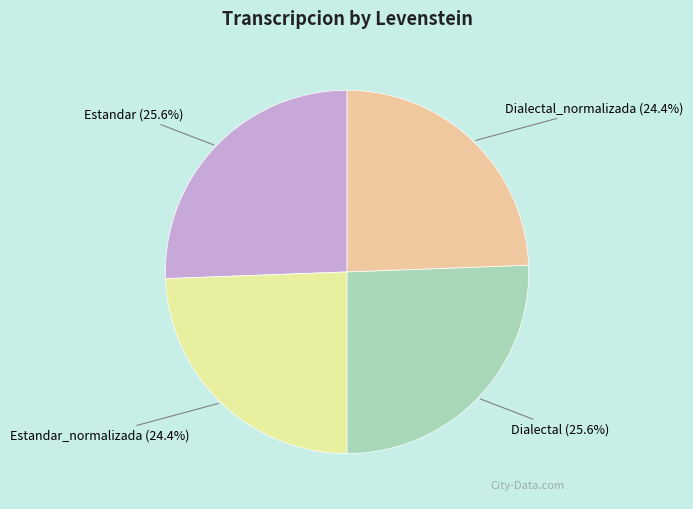

Does any single category account for the majority?

No